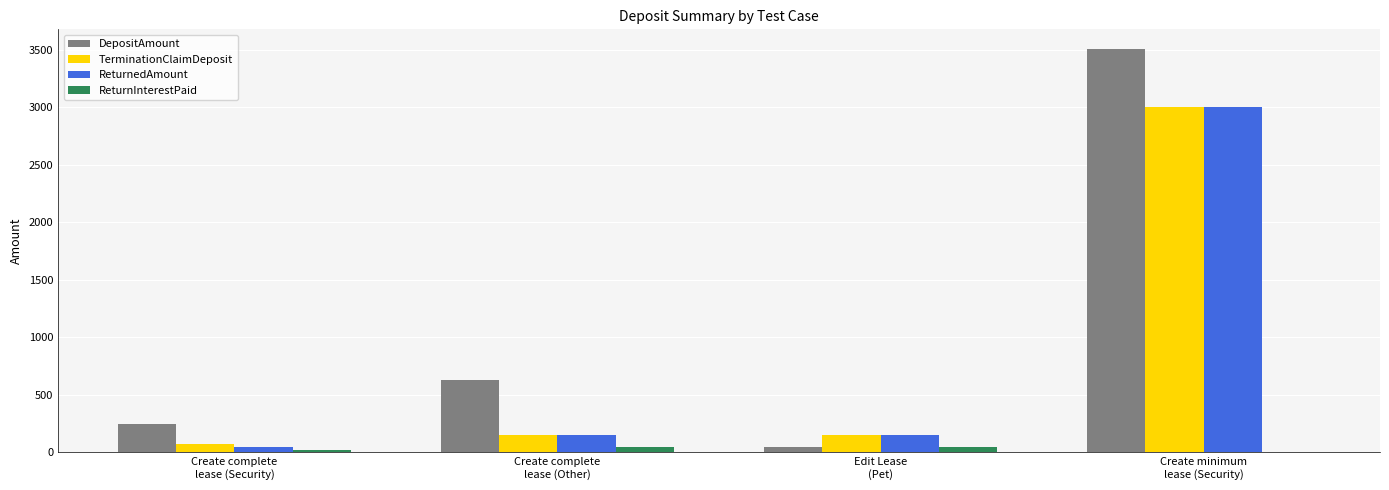

At which category is the sum across all series the highest?

Create minimum
lease (Security)